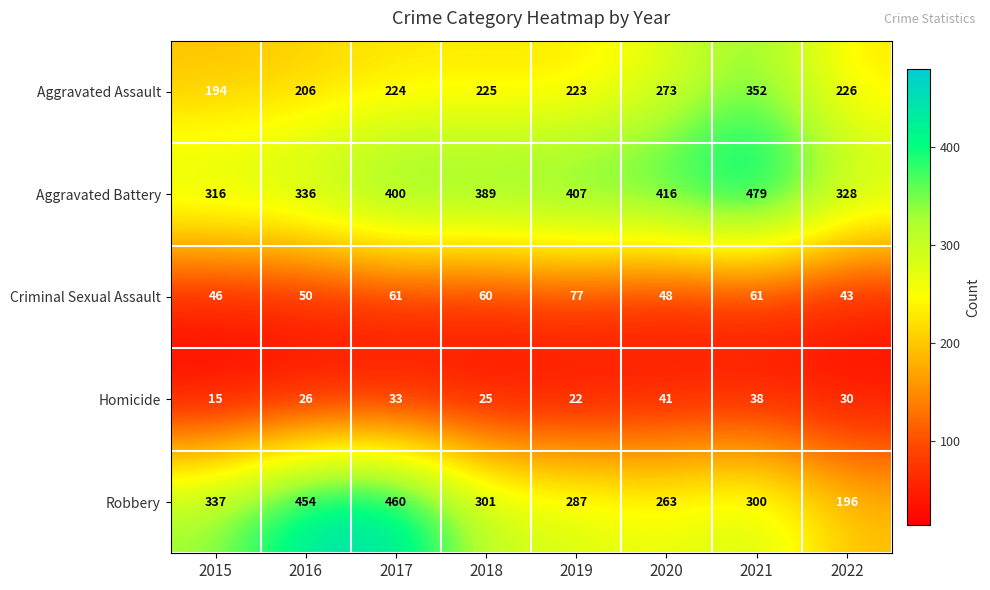

Where does the Robbery series first go above 301?

2015